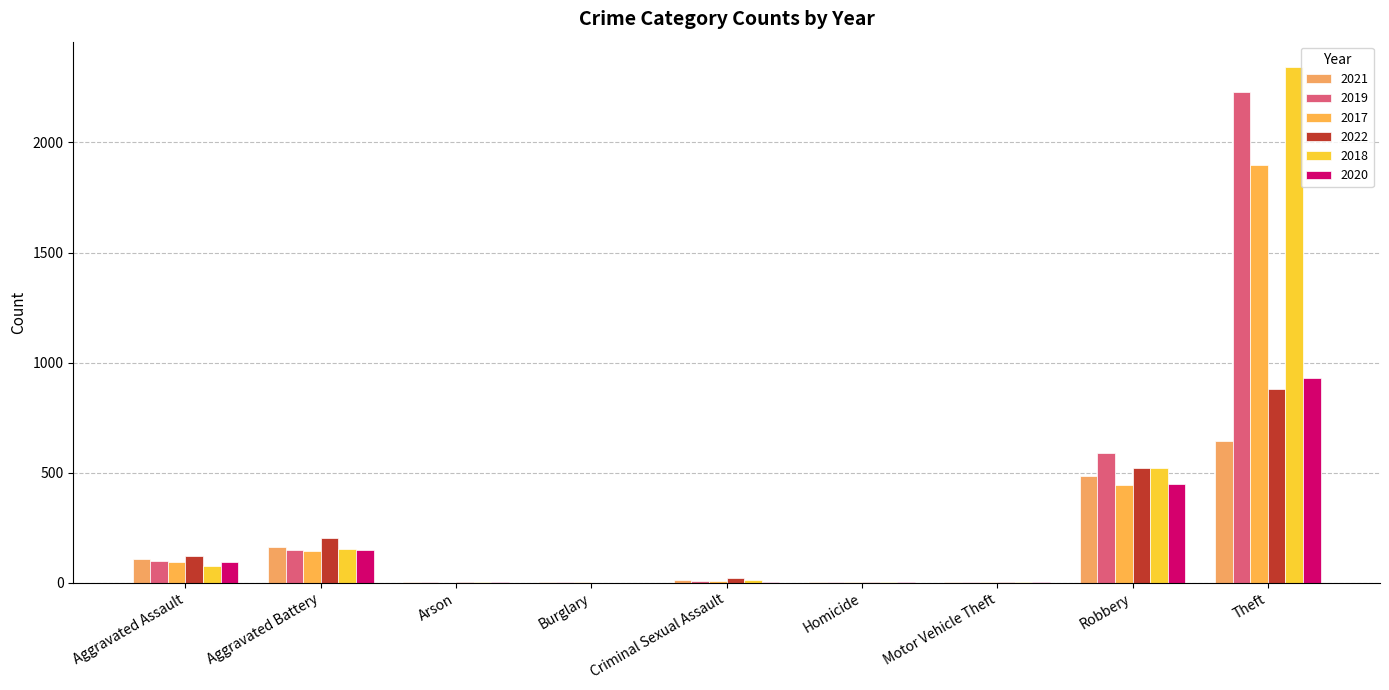

What is the sum of all 2021 values?

1422